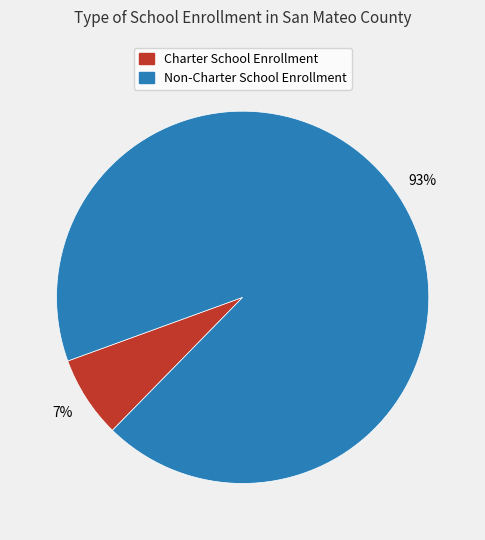

Combined, do Charter School Enrollment and Non-Charter School Enrollment account for over 50%?

Yes